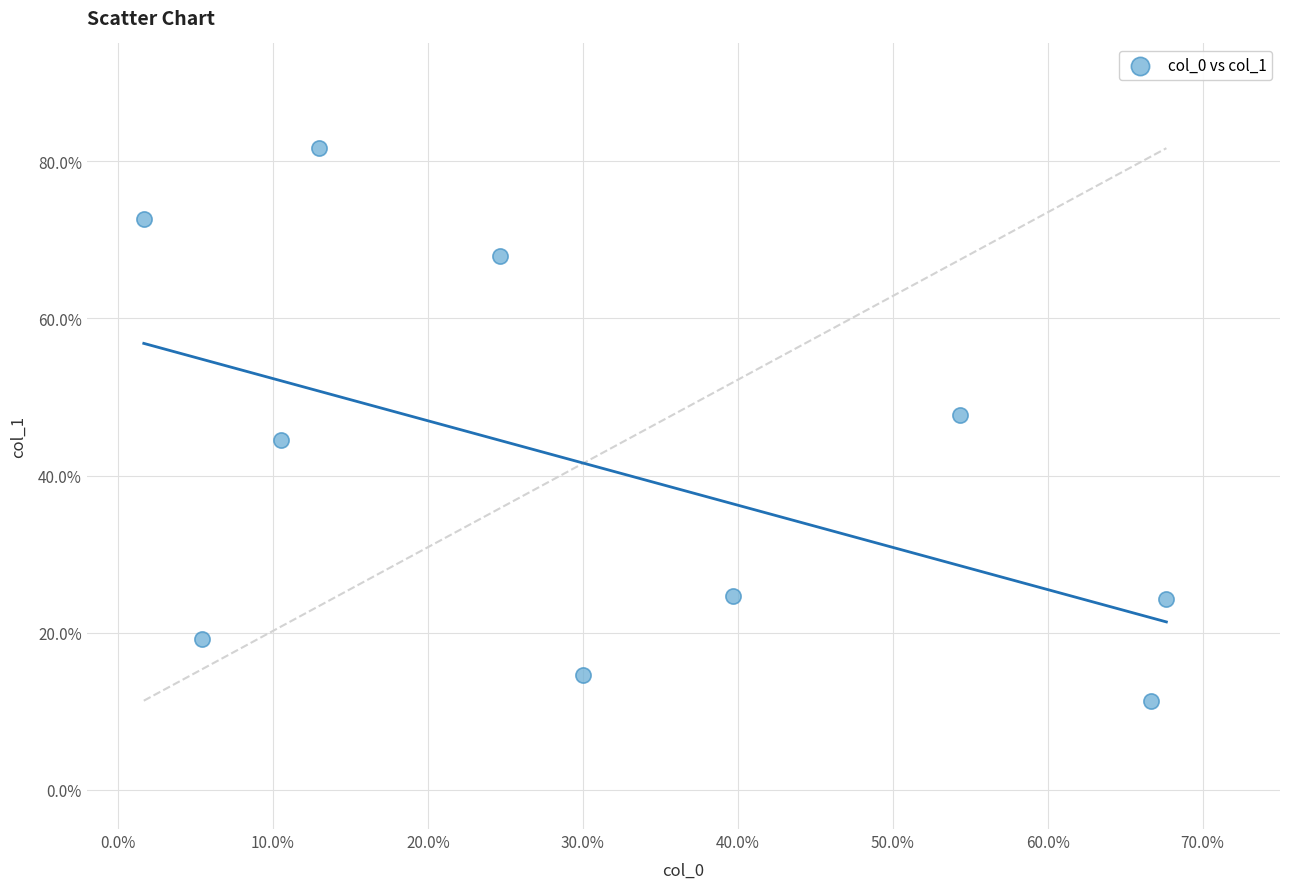

What is the range of Y values (max minus min)?

70.3